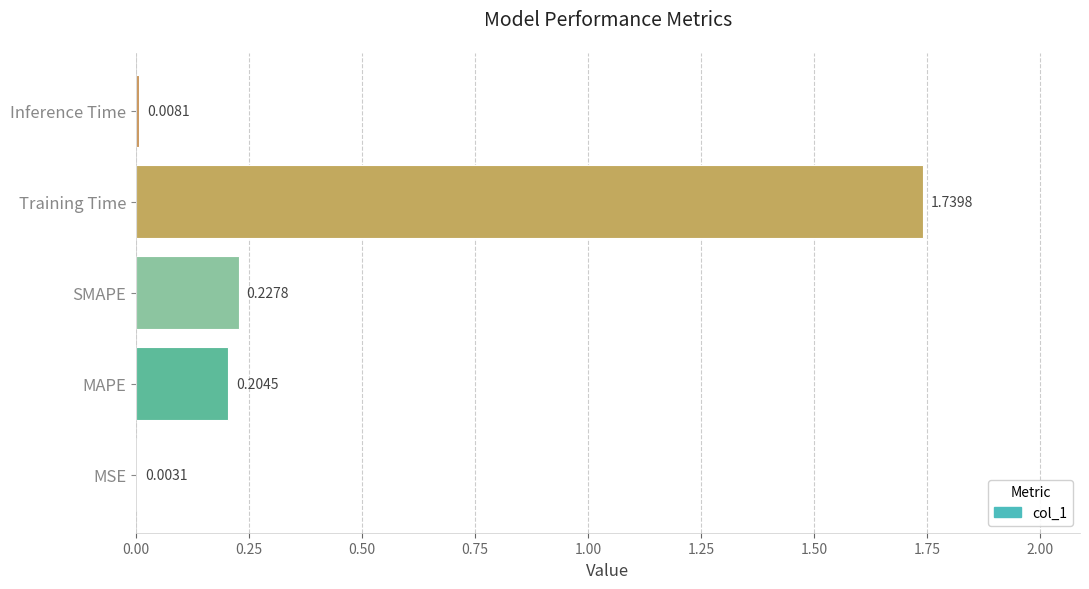

At which label is the value closest to 0?

MSE